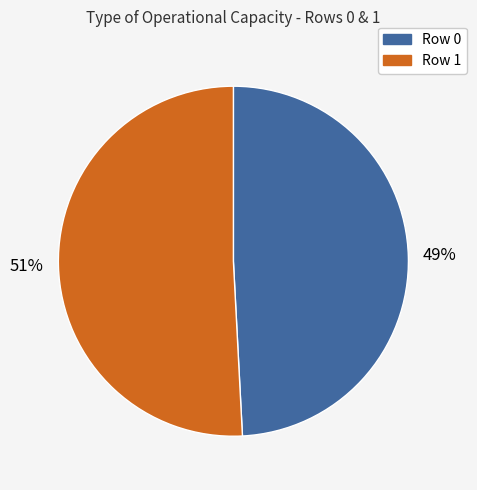

The Row 0 slice represents 59% of the pie. True or false?

False